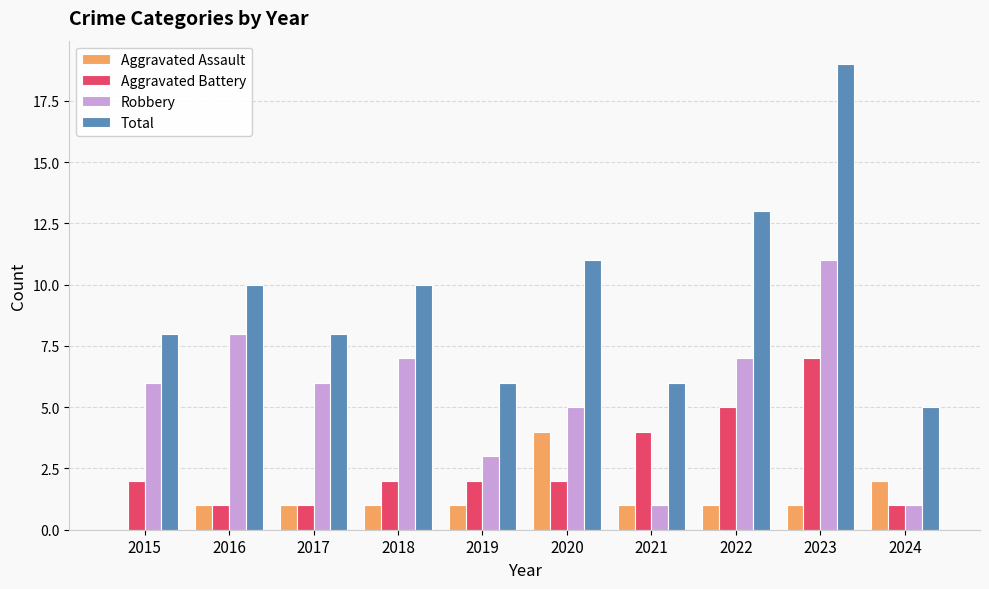

What is the highest value of the Aggravated Assault series?

4